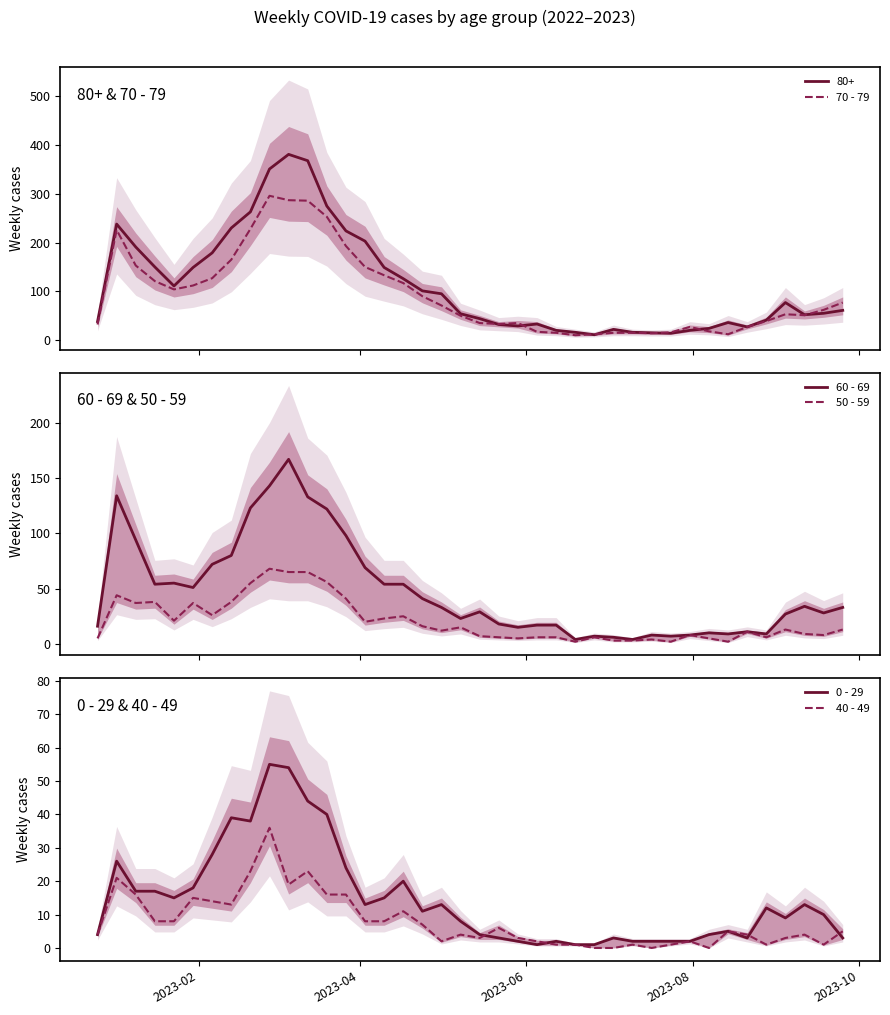

How many lines are shown in the chart?

5